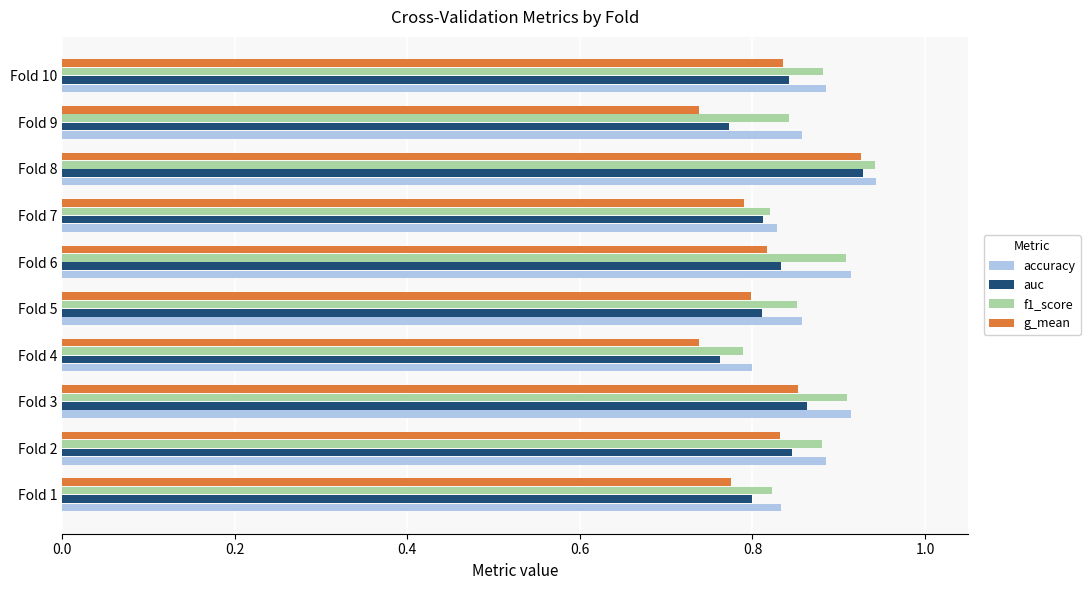

Count the f1_score values in the range 0 to 1.

10